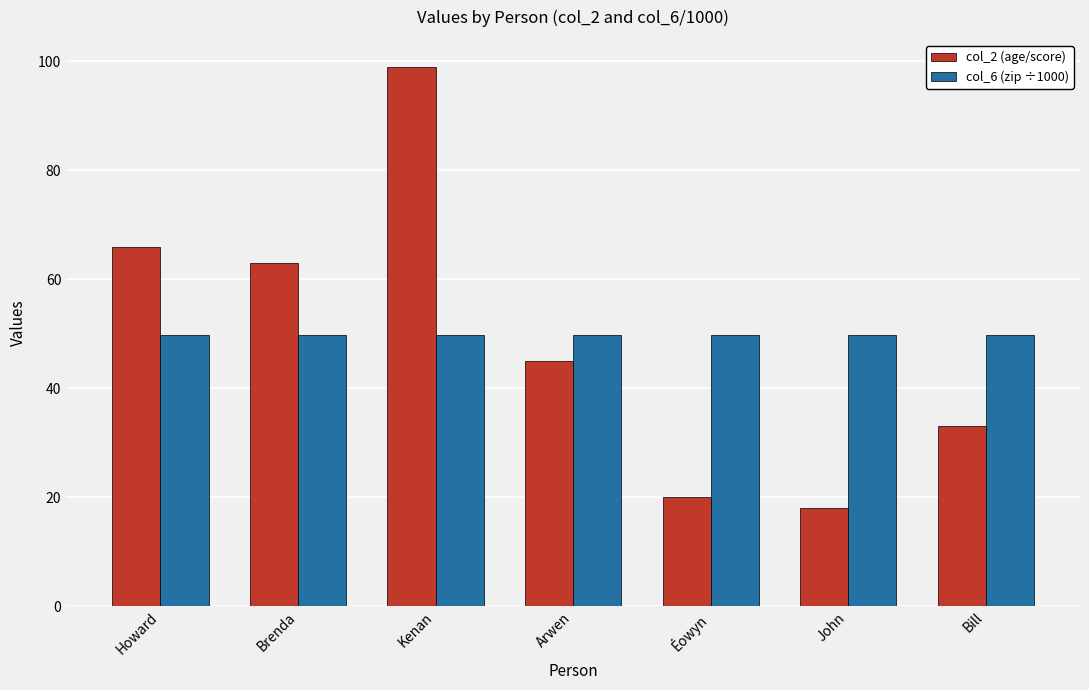

List the labels in order of col_2 (age/score) value, largest first.

Kenan, Howard, Brenda, Arwen, Bill, Éowyn, John